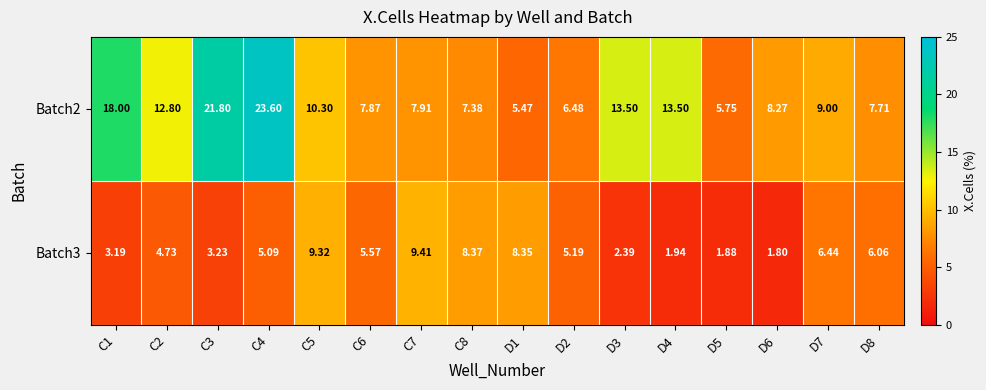

Is the value of Batch2 at C8 greater than the value of Batch3 at D2?

Yes